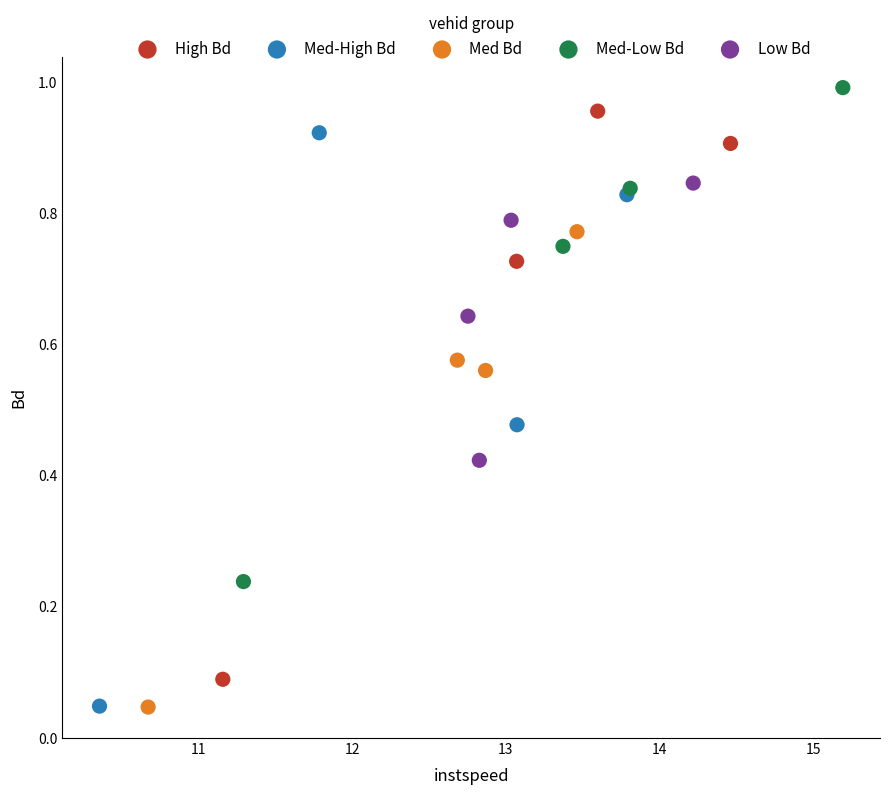

Which series has the widest spread of Y values?

Med-High Bd